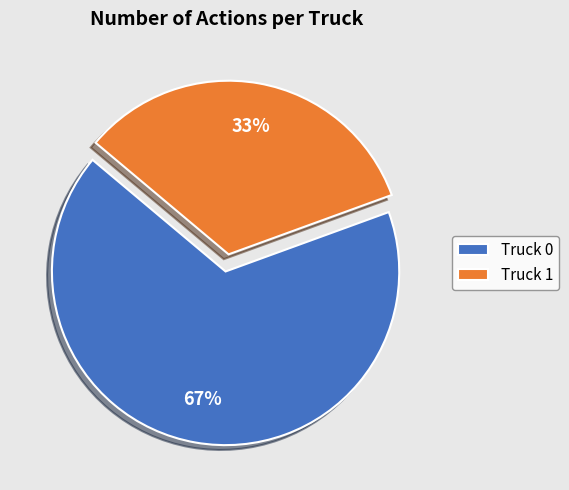

What is the largest slice in the pie chart?

Truck 0